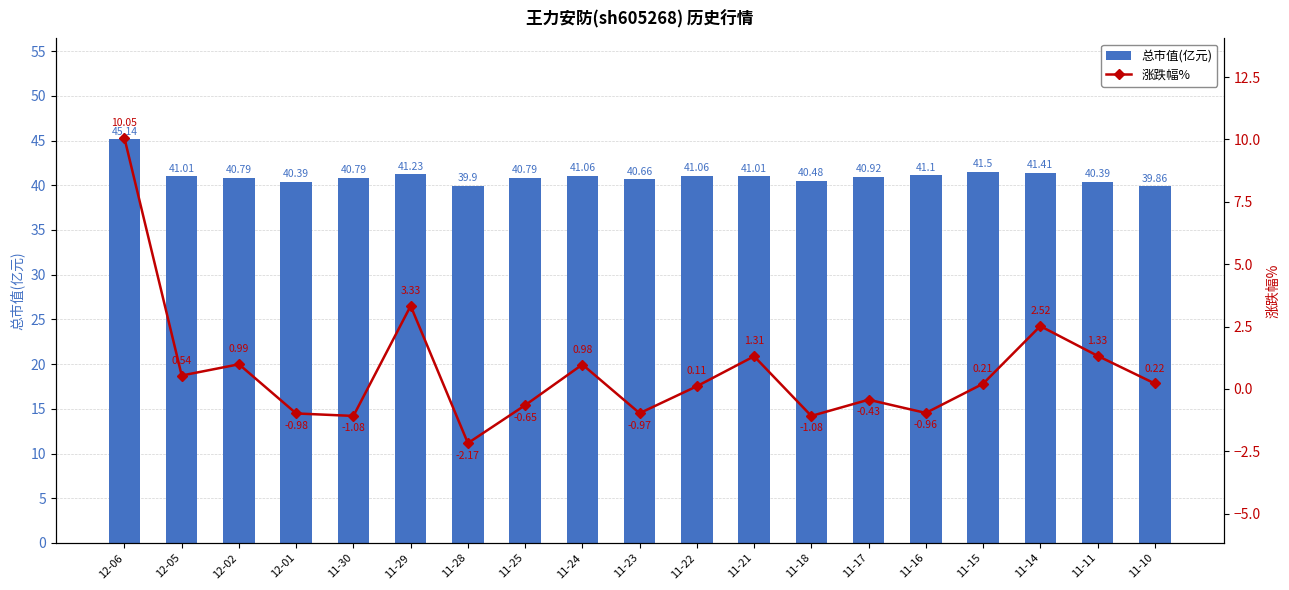

How many negative values does the 涨跌幅% series have?

8